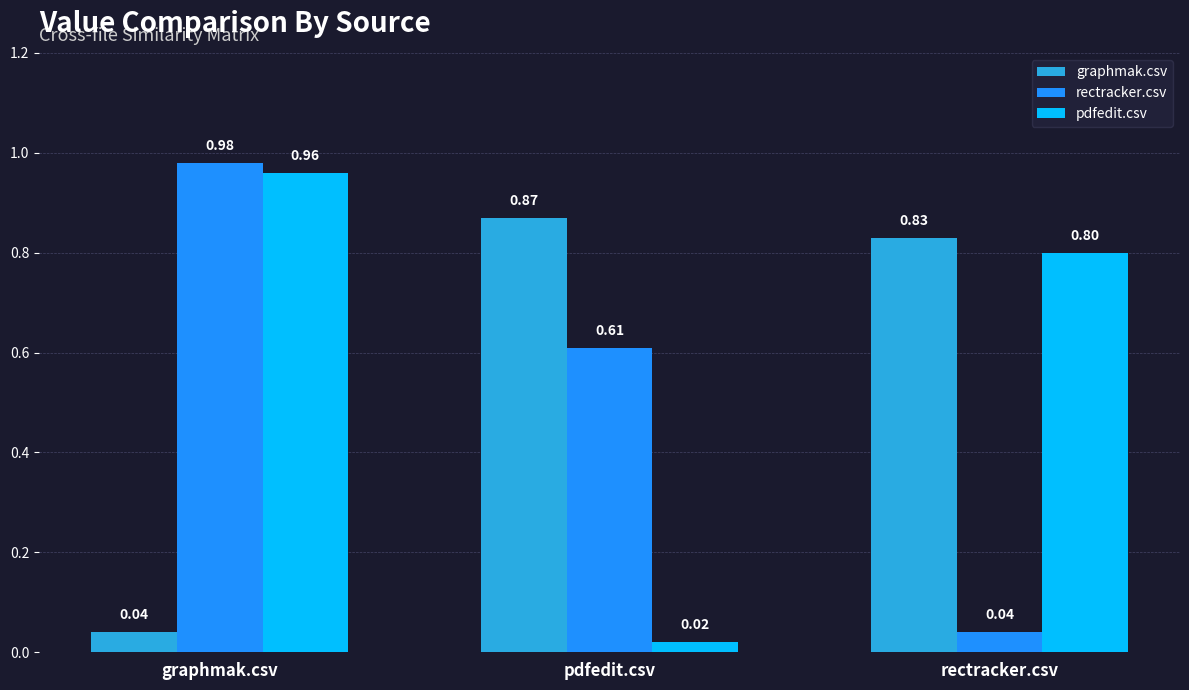

What is the difference between the pdfedit.csv values at rectracker.csv and pdfedit.csv?

0.8